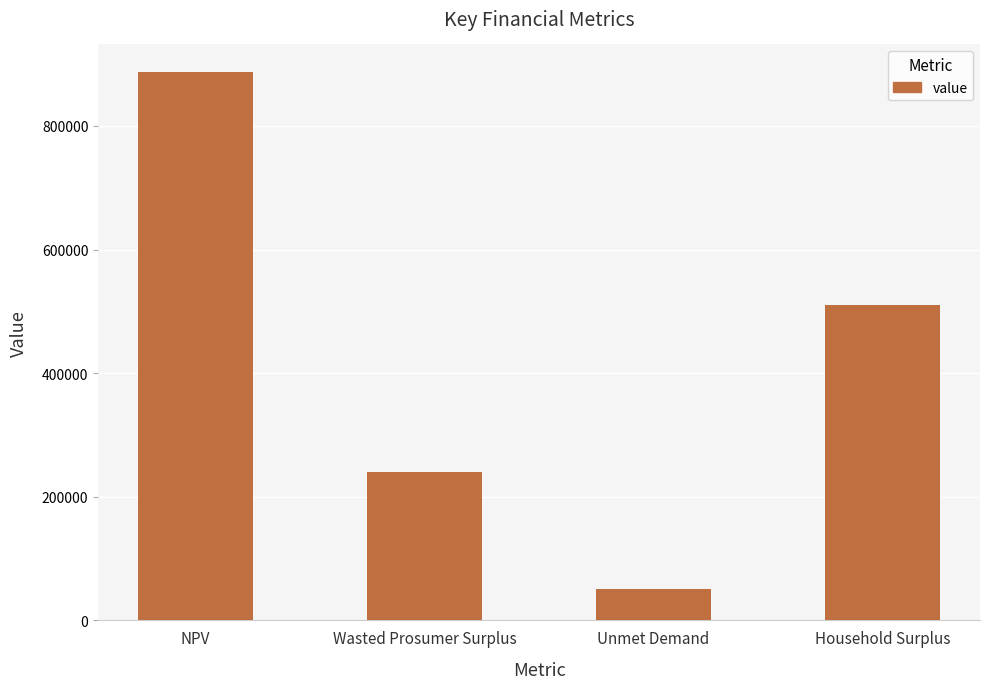

What is the value of the 1st bar from the left?

887369.9